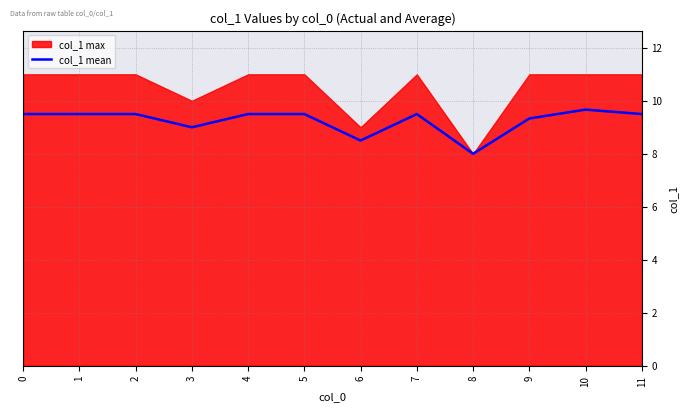

What is the highest value of the col_1 mean series?

9.7